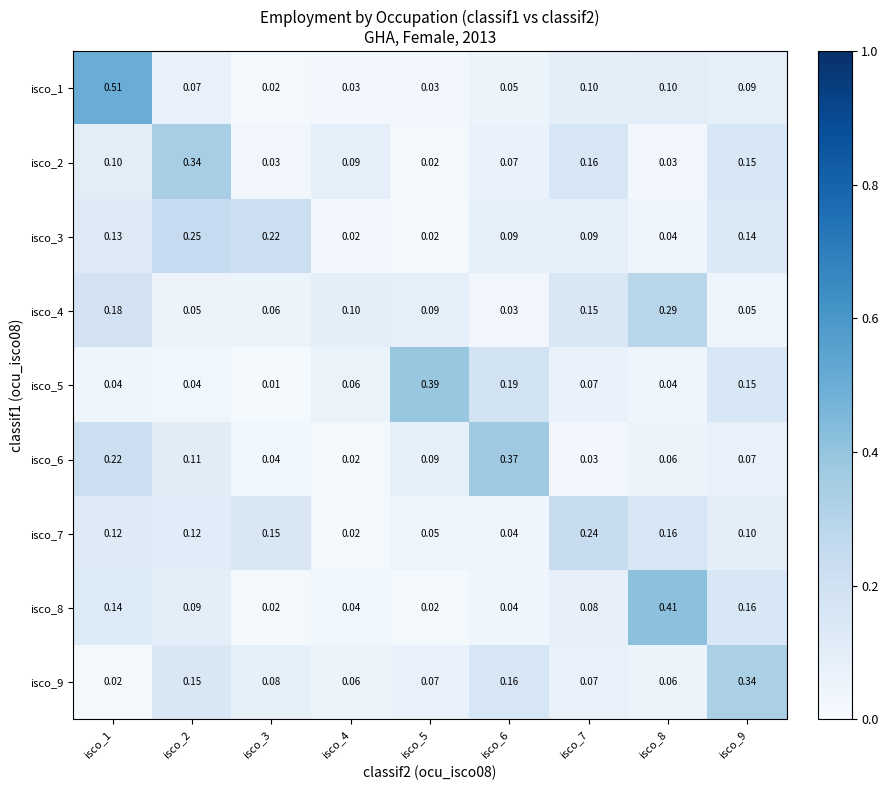

Is the value of isco_5 at isco_9 greater than the value of isco_8 at isco_1?

Yes